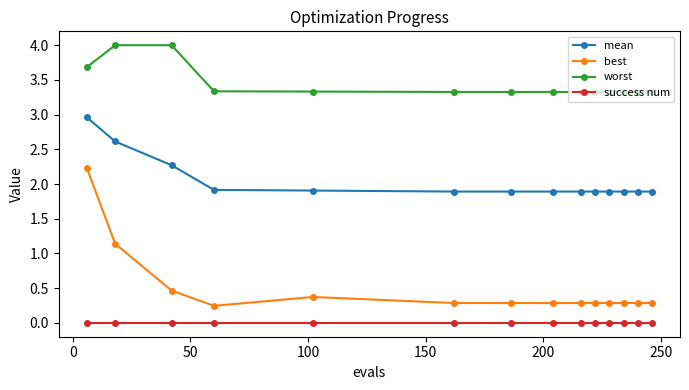

Which series has the largest total across all categories?

worst